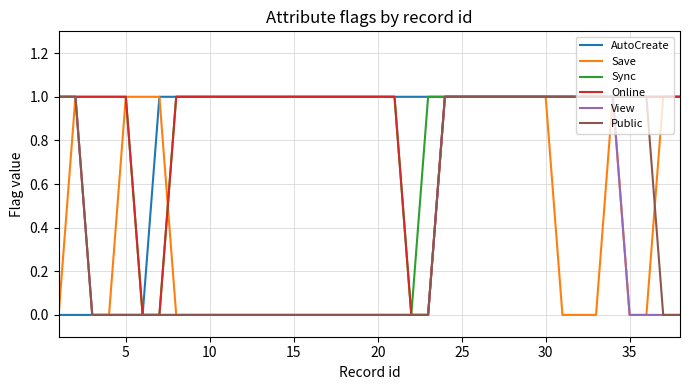

At how many categories does at least one series exceed 0?

38